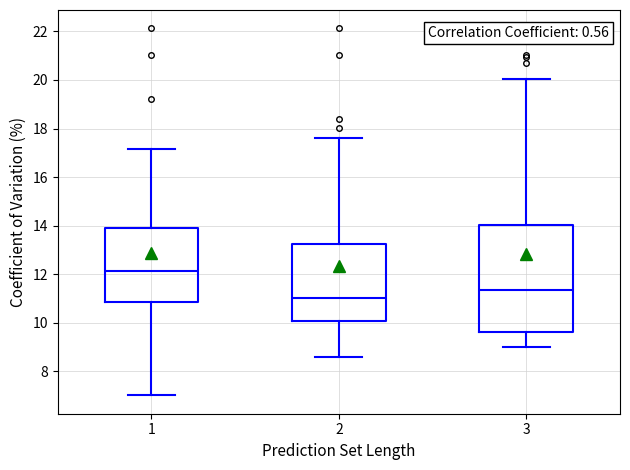

Reading left to right, transcribe this box plot: for each box, give where its median line is, the range the box spans, and where its two whiskers end, as read against the y-axis. The values are not printed on the chart, so give them approximately, as read against the axis.

1: median 12.2, box 10.8 to 14.0, whiskers 7.0 to 17.2
2: median 11.0, box 10.0 to 13.2, whiskers 8.6 to 17.6
3: median 11.4, box 9.6 to 14.0, whiskers 9.0 to 20.0